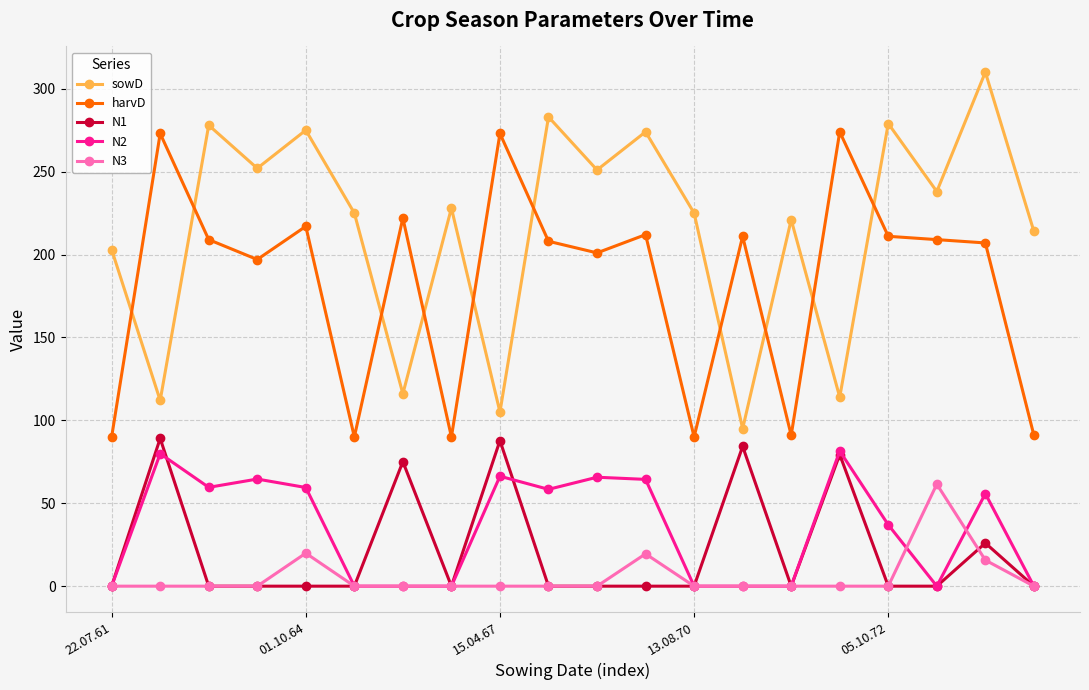

Which series has the largest total across all categories?

sowD